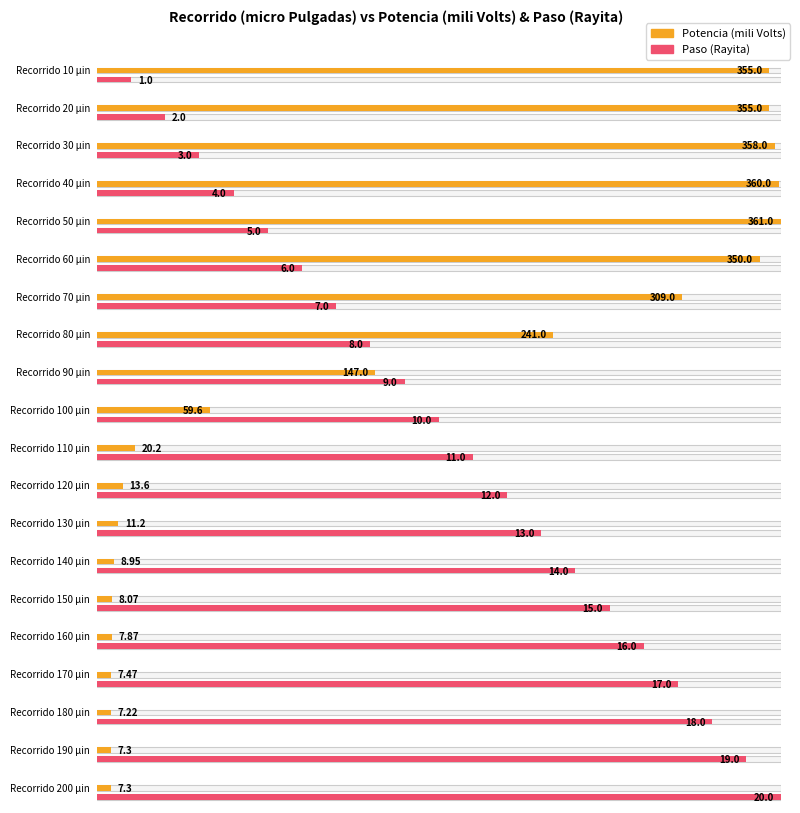

What is the sum of the Potencia (mili Volts) values at 80 and 200?

248.3